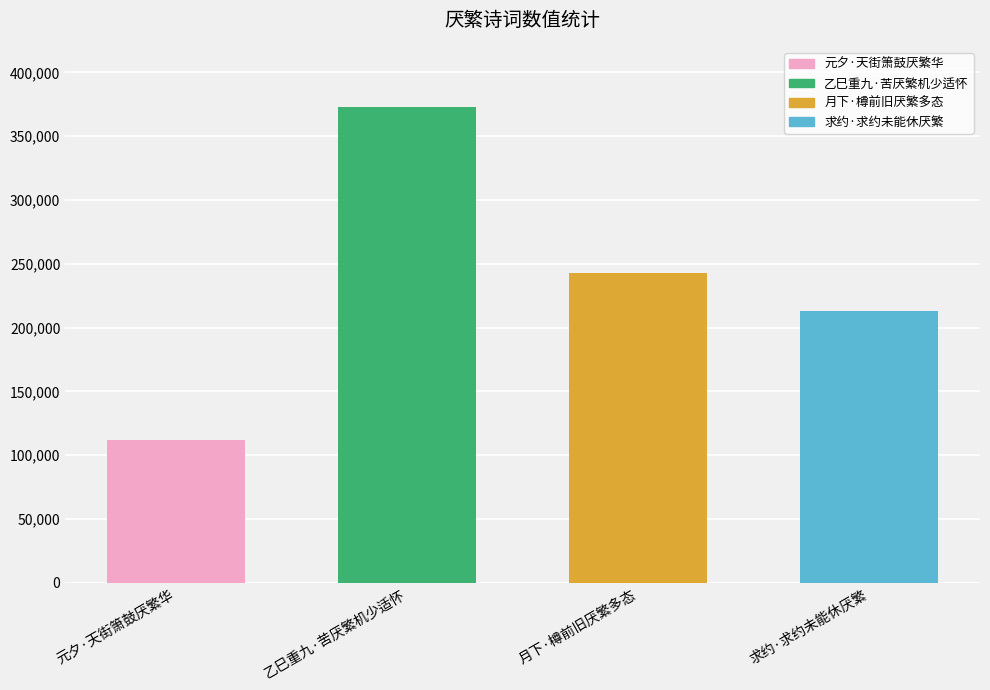

What is the change in value from 元夕·天街箫鼓厌繁华 to 月下·樽前旧厌繁多态?

+131412